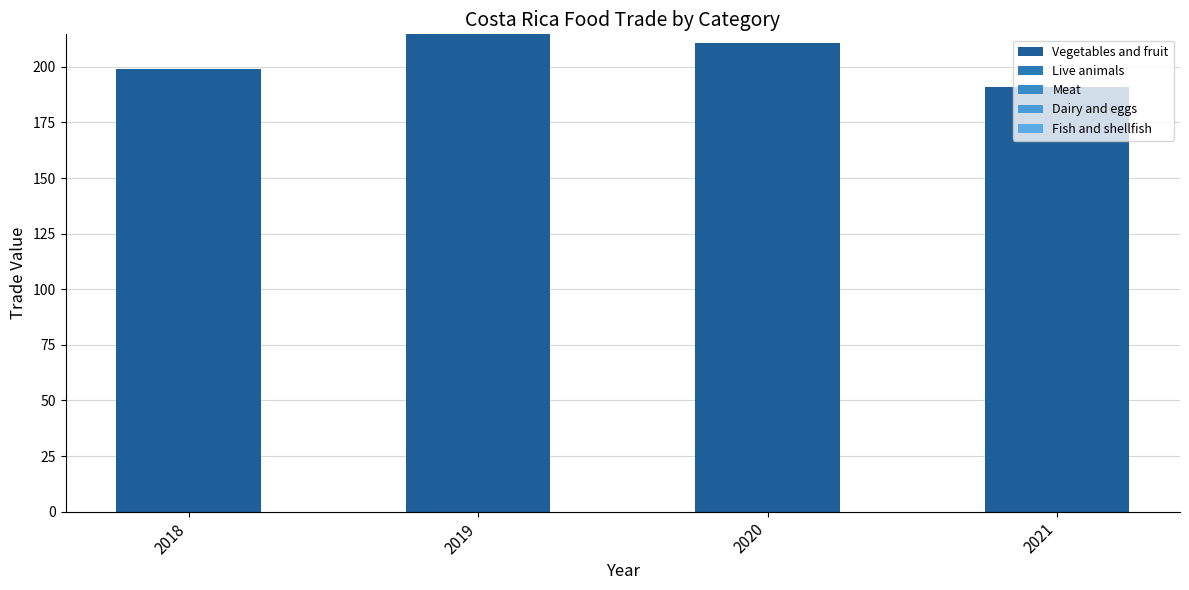

Count the number of categories in the chart.

4